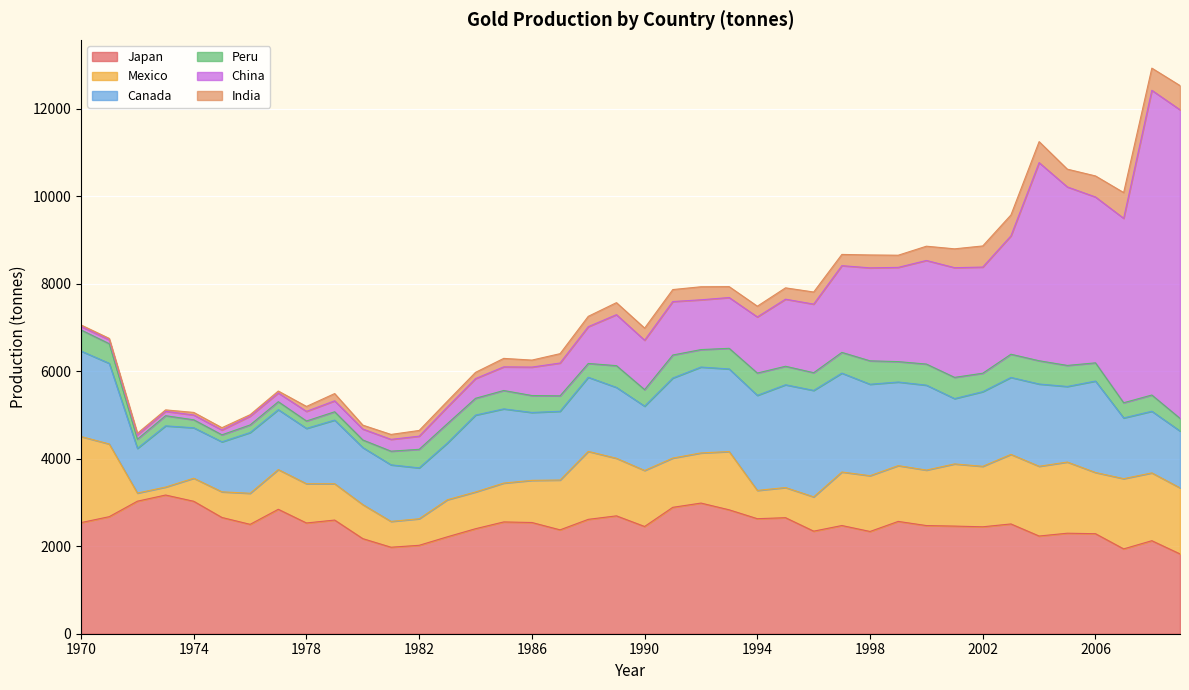

Which series changed the most between 2007 and 2008?

China